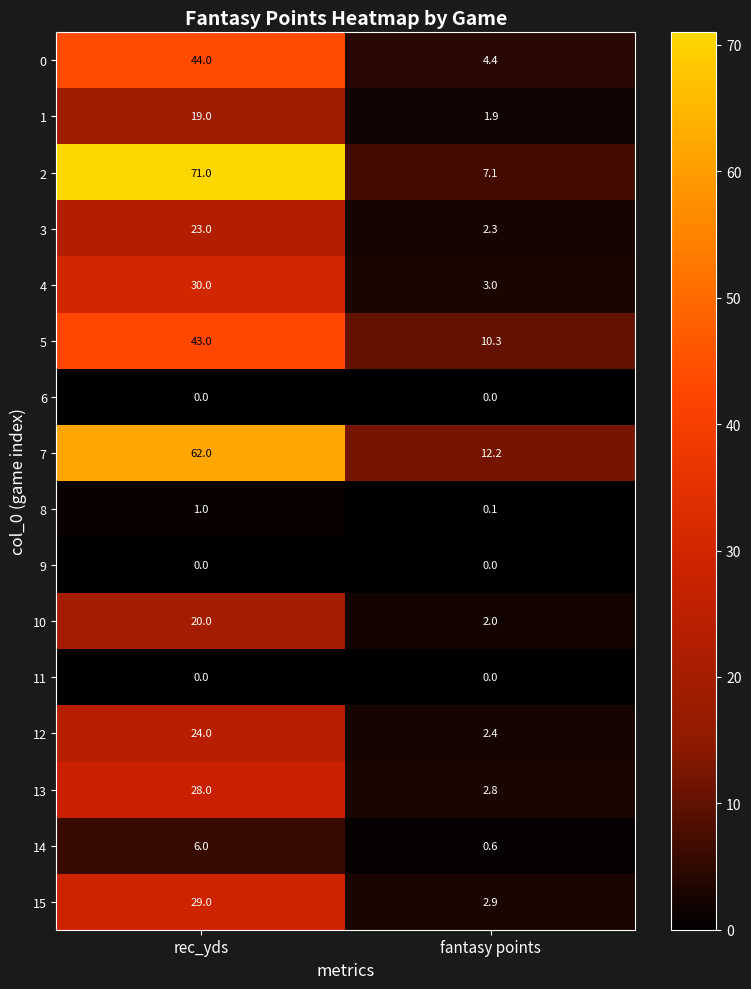

What is the difference between the highest and lowest values at rec_yds?

71.0